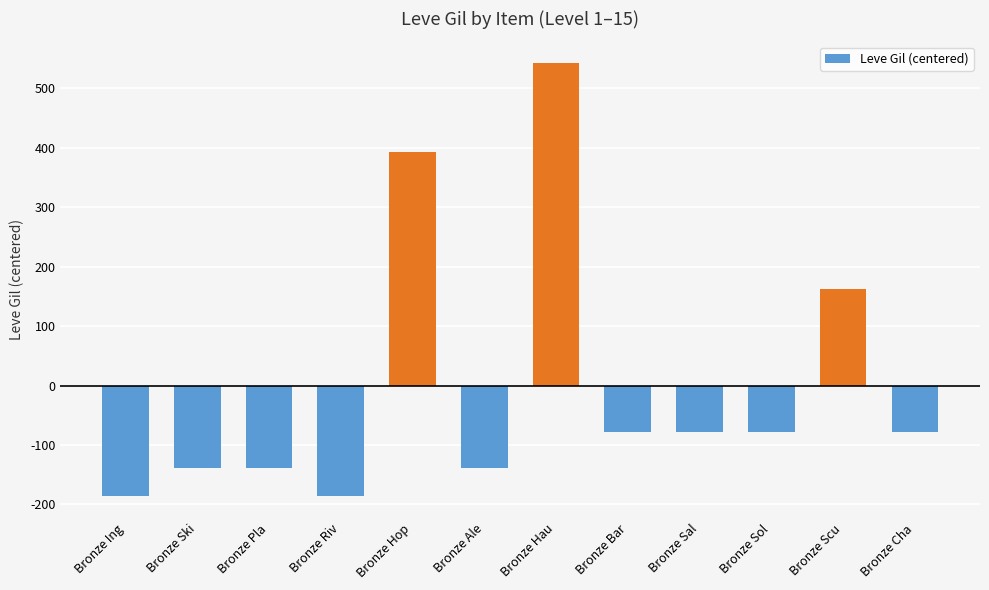

What is the difference between the values at Bronze Cha and Bronze Riv?

108.0